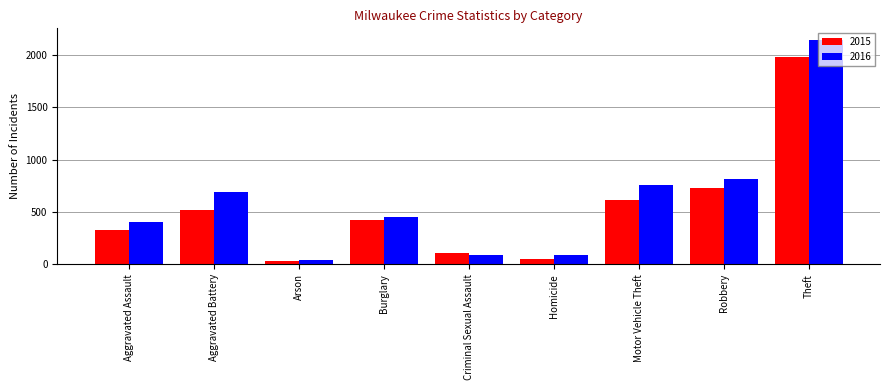

What is the spread (max minus min) of values at Aggravated Assault?

79